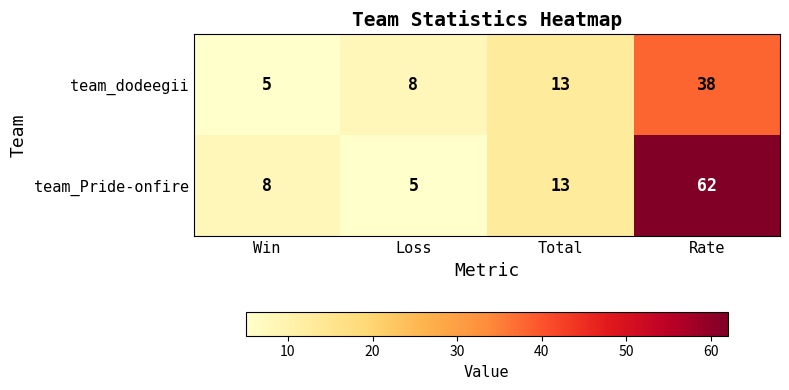

At which label is team_dodeegii closest to 21?

Total